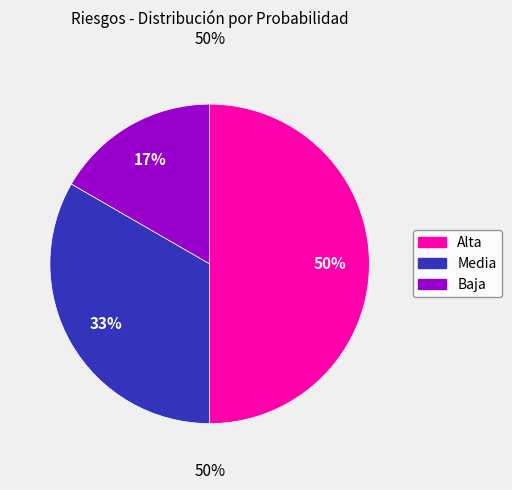

To the nearest percent, what is the difference between the largest and smallest slice percentages?

33%